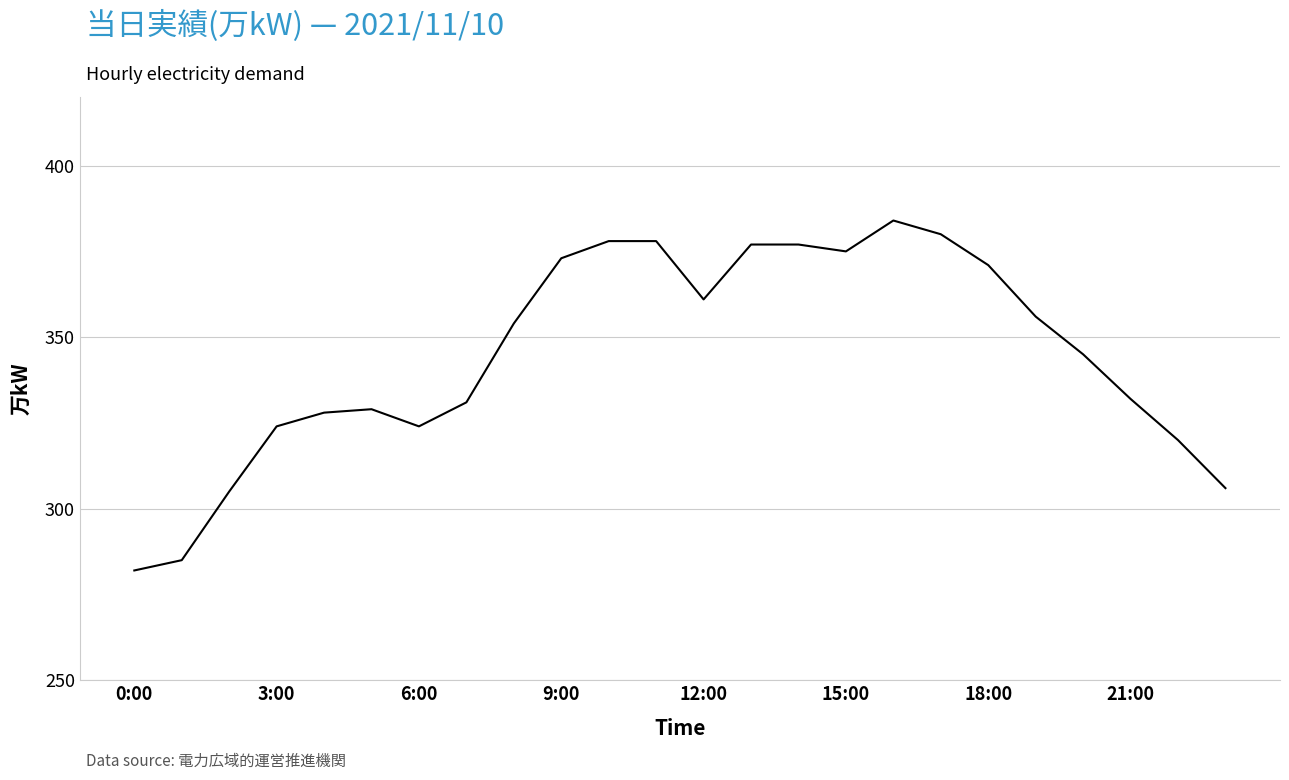

How many lines are shown in the chart?

1